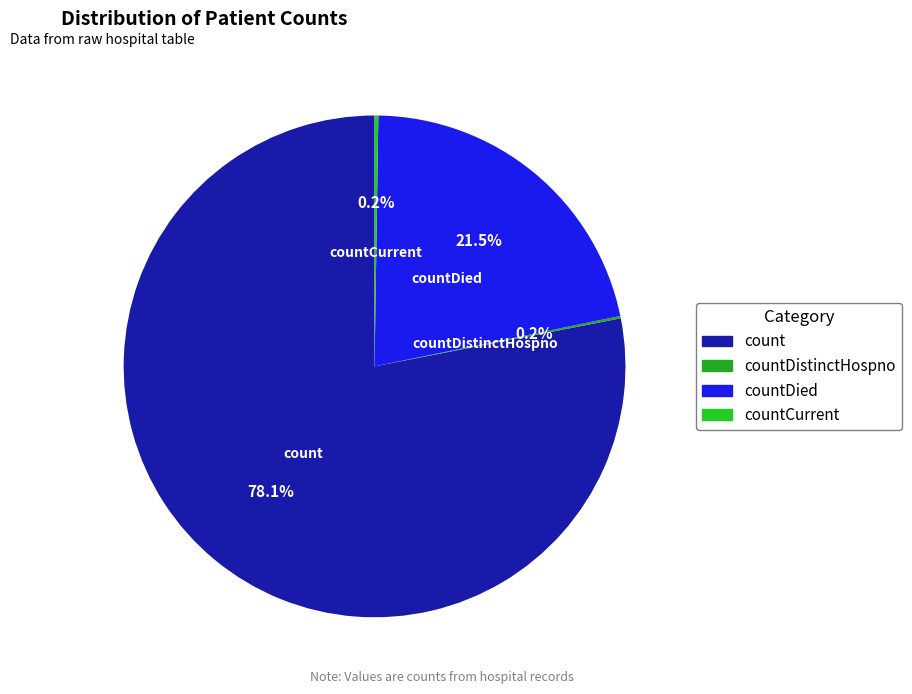

What is the largest slice in the pie chart?

count